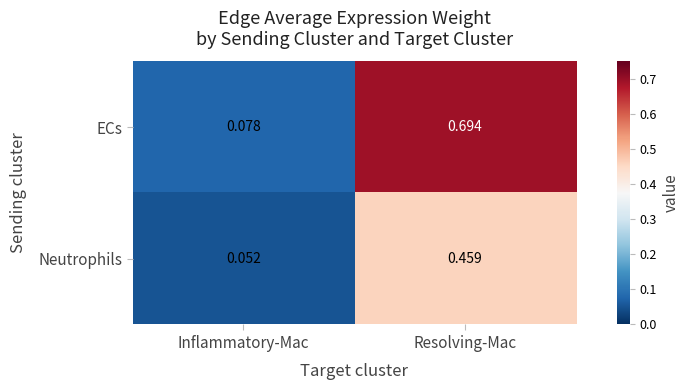

Is the value of ECs at Inflammatory-Mac greater than the value of Neutrophils at Inflammatory-Mac?

Yes